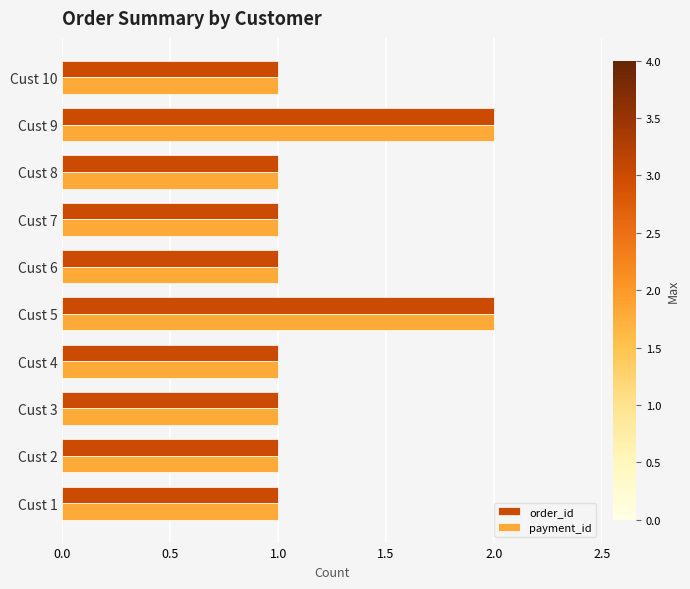

Is the value of payment_id at Cust 5 greater than the value of order_id at Cust 6?

Yes